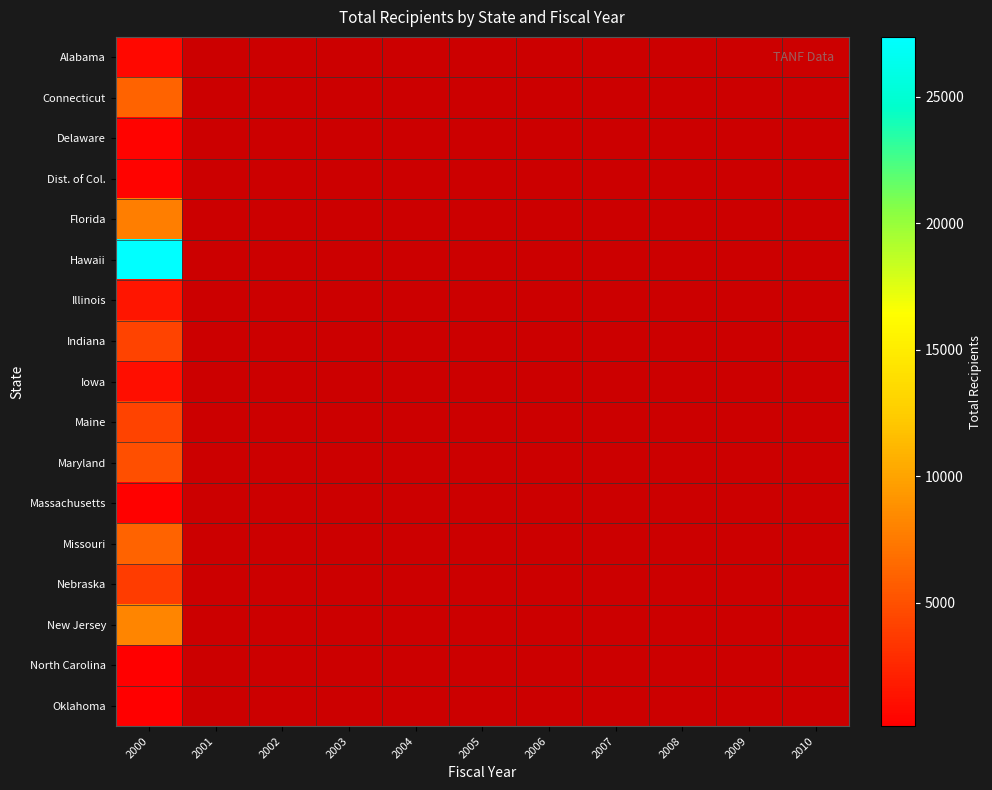

Which has a higher value, 2004 or 2009?

2009